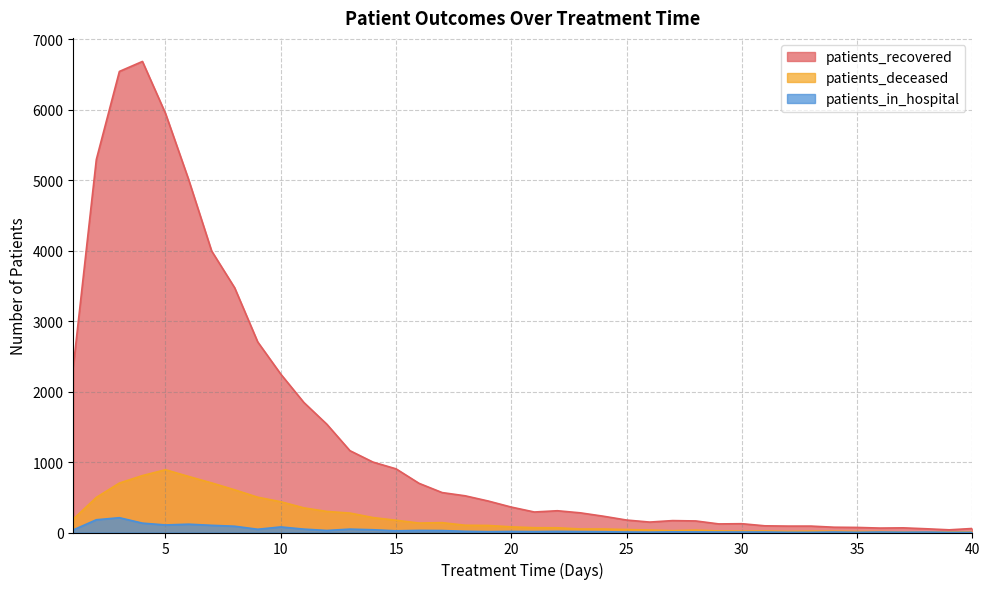

What is the approximate value of patients_recovered at 12?

1537